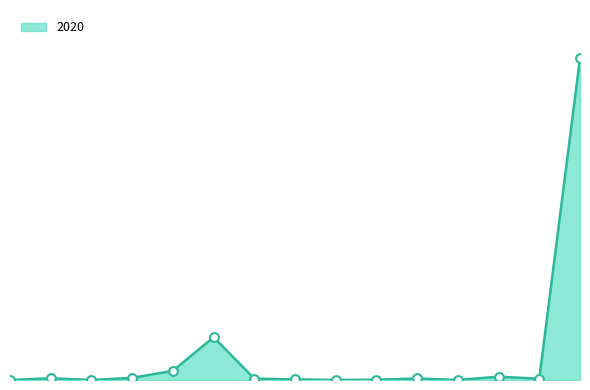

Is this an area chart (filled region under the line)?

Yes